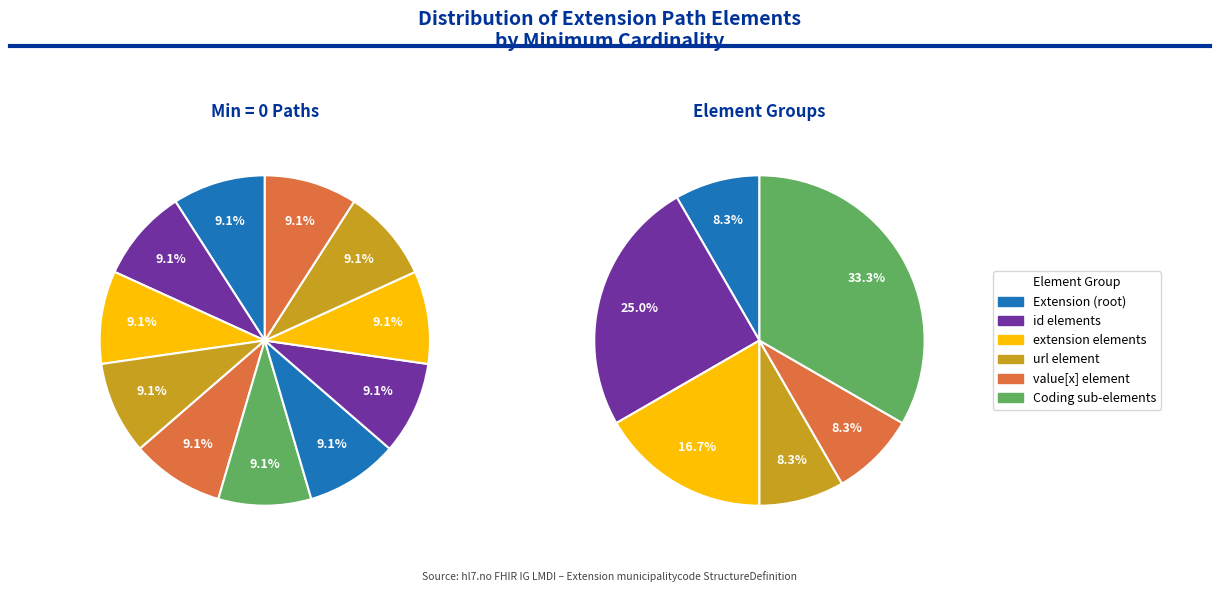

True or false: Extension.value[x].display accounts for 0% of the total.

True